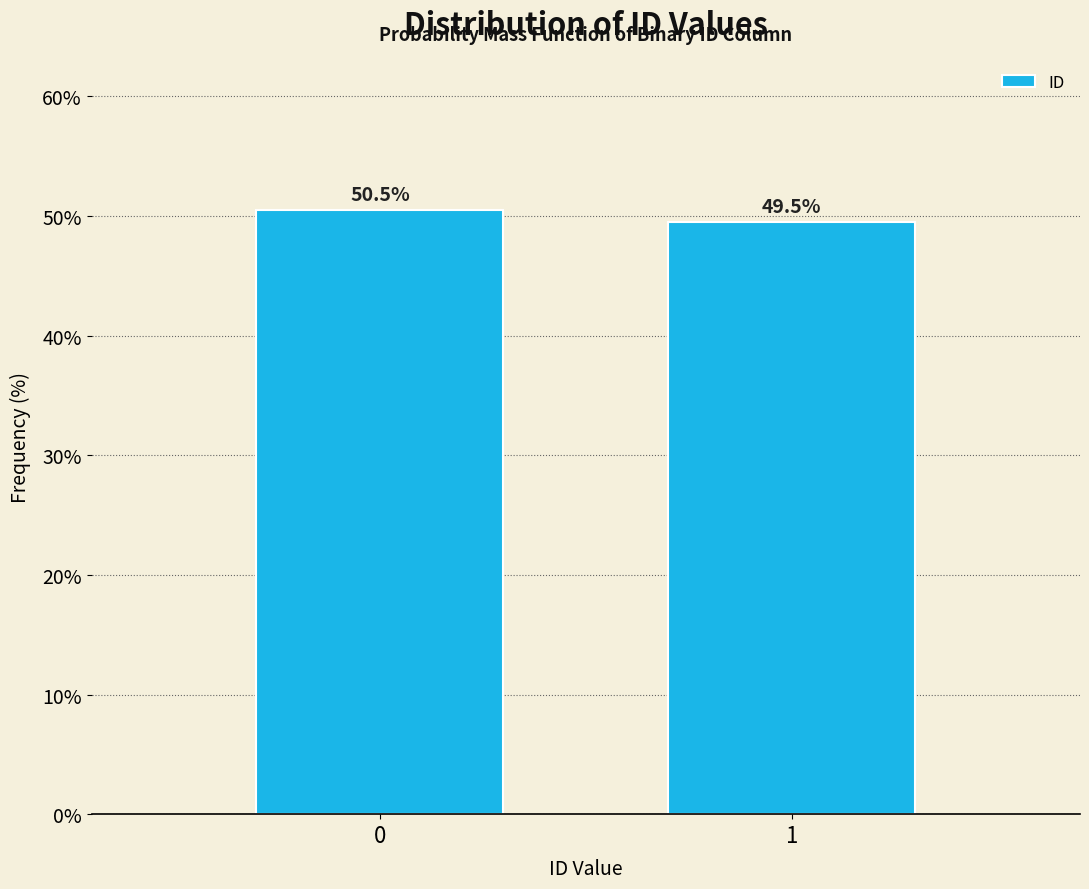

Reading left to right, transcribe all the data shown in this chart.

50.5	49.5